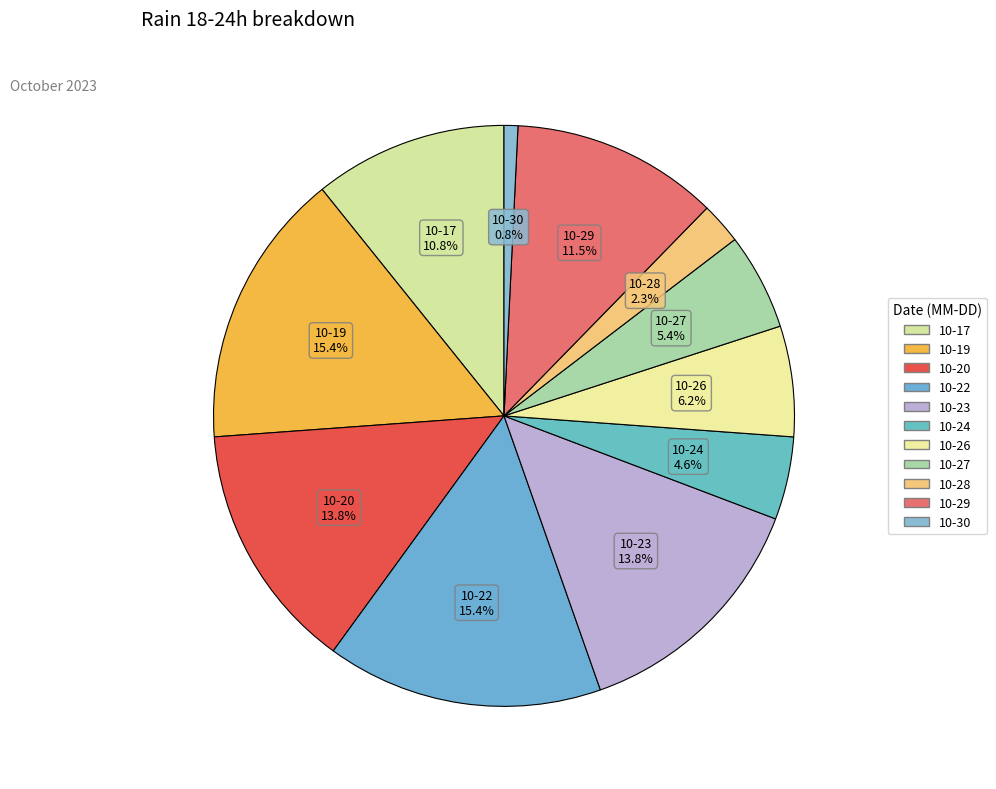

To the nearest percent, what is the difference between the largest and smallest slice percentages?

15%